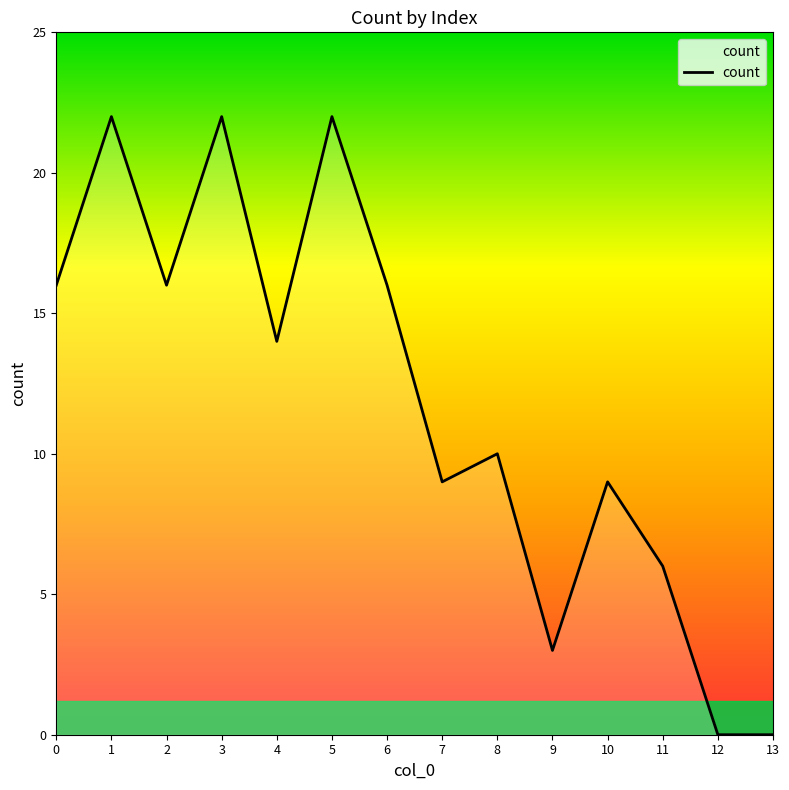

The chart shows a value of 3 at 11. True or false?

False